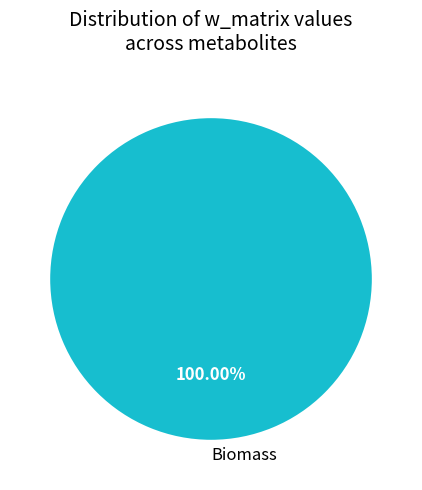

What is the majority slice?

Biomass